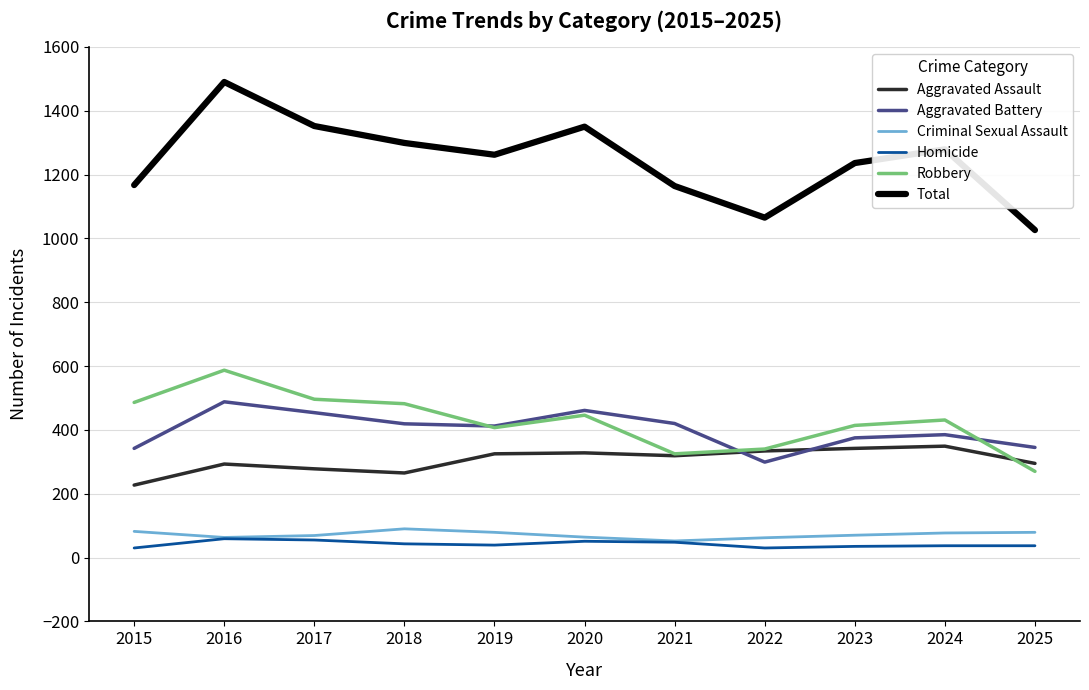

True or false: Aggravated Battery and Total intersect in this chart.

False